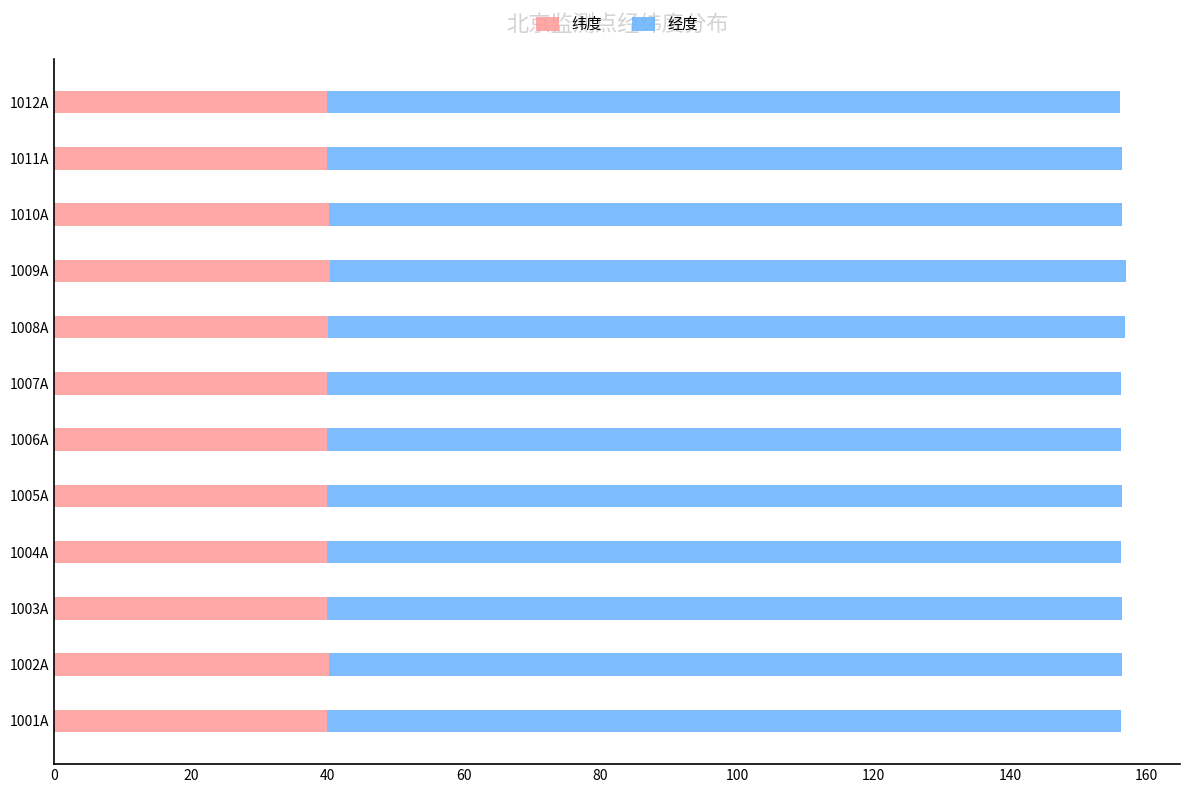

The 纬度 series shows 56.9 at 1007A. True or false?

False